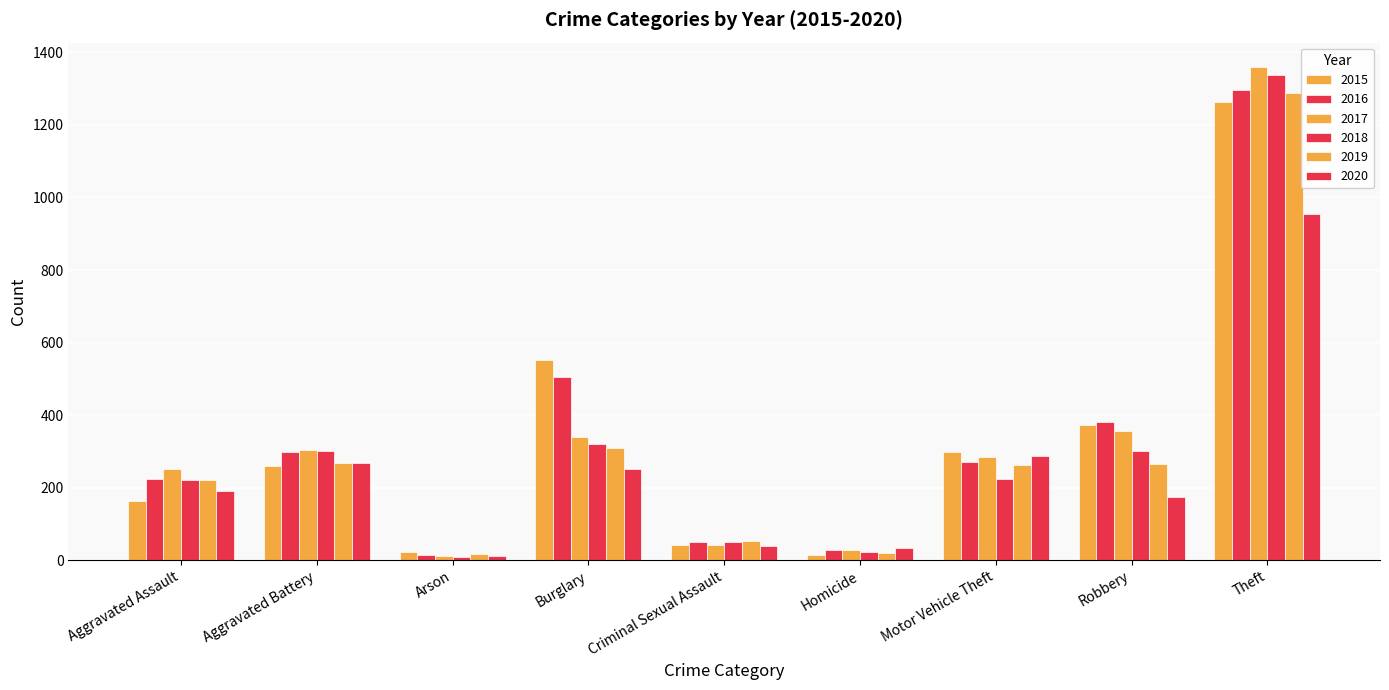

What is the total value across all series at Motor Vehicle Theft?

1631